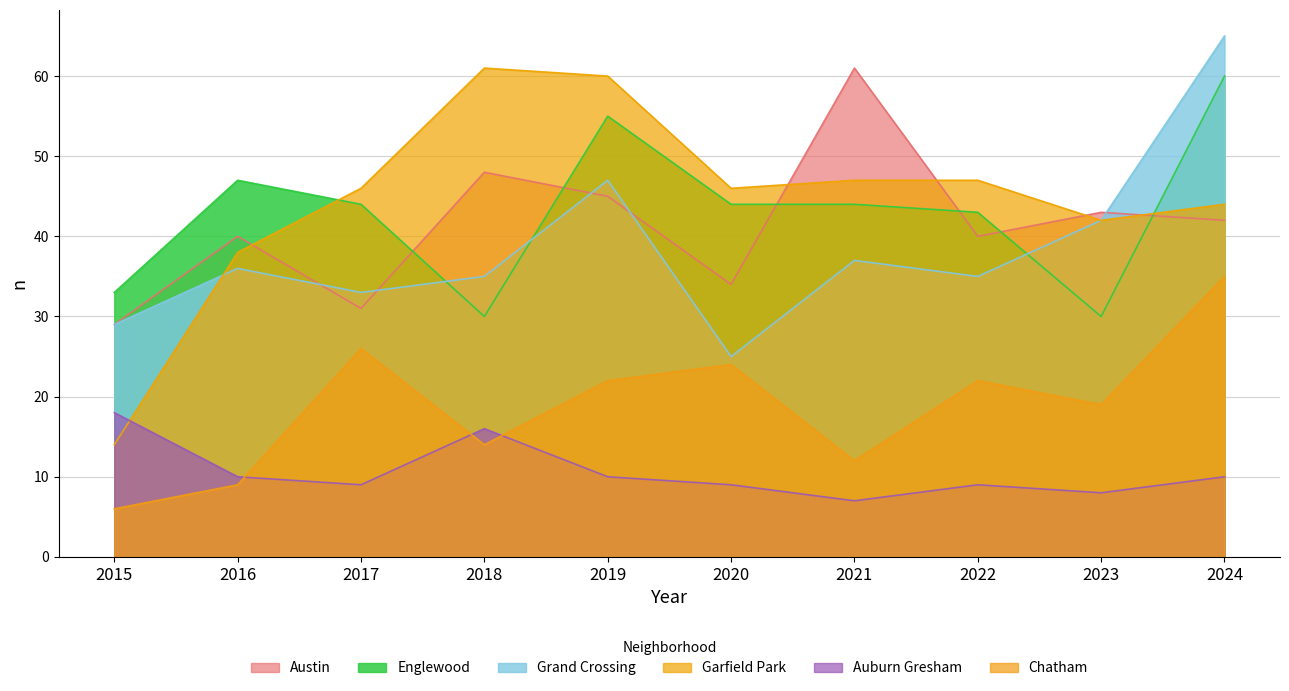

What is the difference between the highest and lowest values at 2021?

54